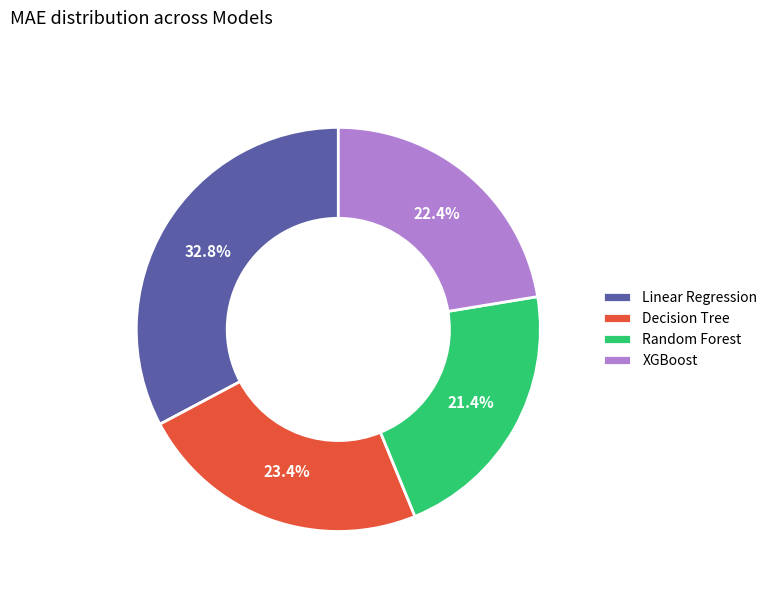

Combined, do Random Forest and Linear Regression account for over 50%?

Yes